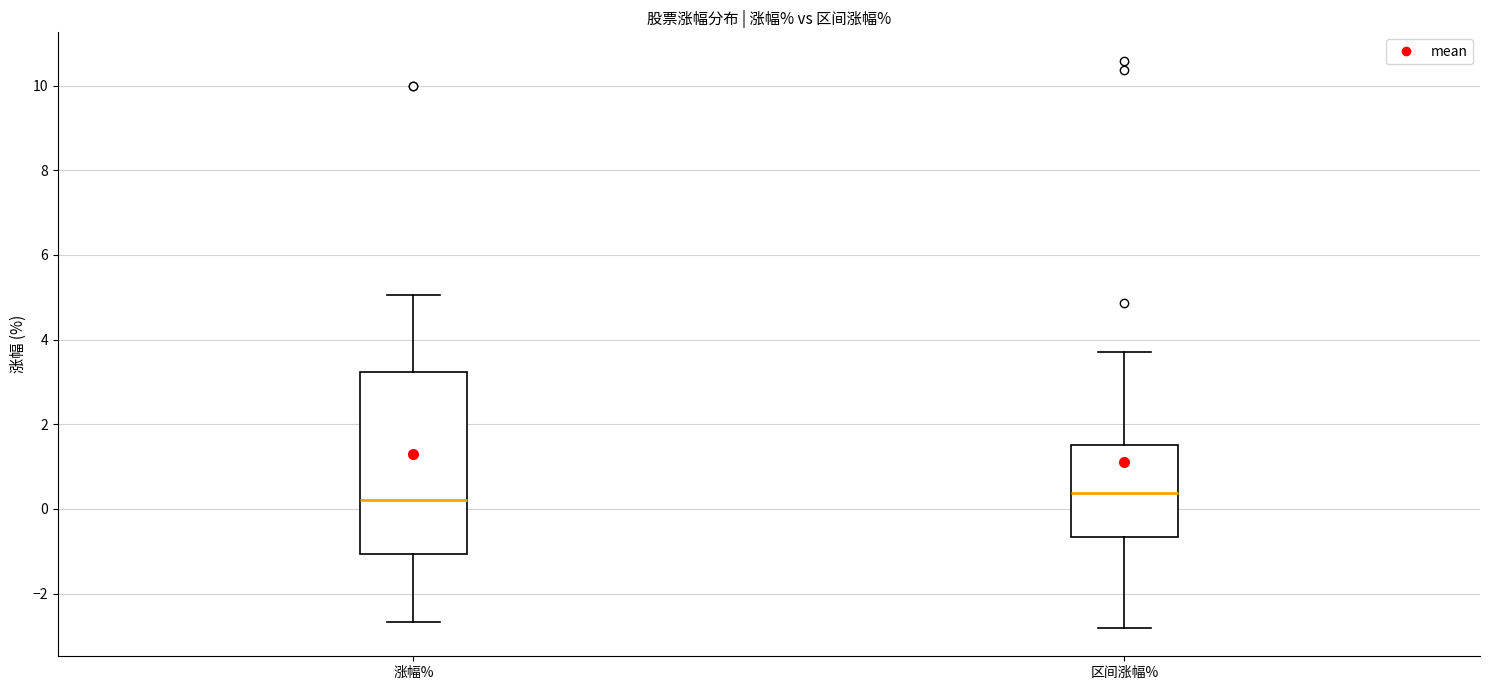

Where does the upper whisker of the box for 涨幅% end on the y-axis? The values are not printed on the chart, so give them approximately, as read against the axis.

5.0